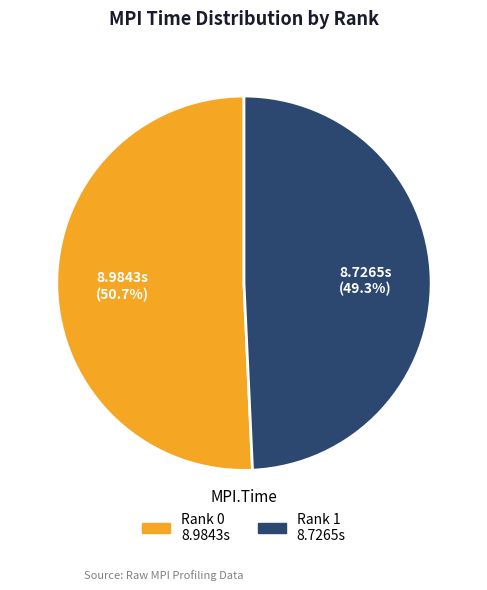

Approximately how many times larger is the value at Rank 1 compared to Rank 0?

1.0